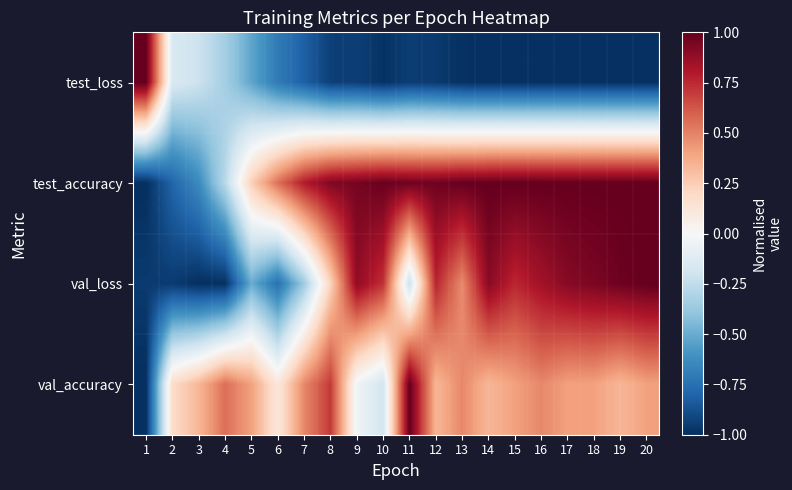

At 8, list the series in order from largest to smallest.

test_accuracy, val_accuracy, val_loss, test_loss